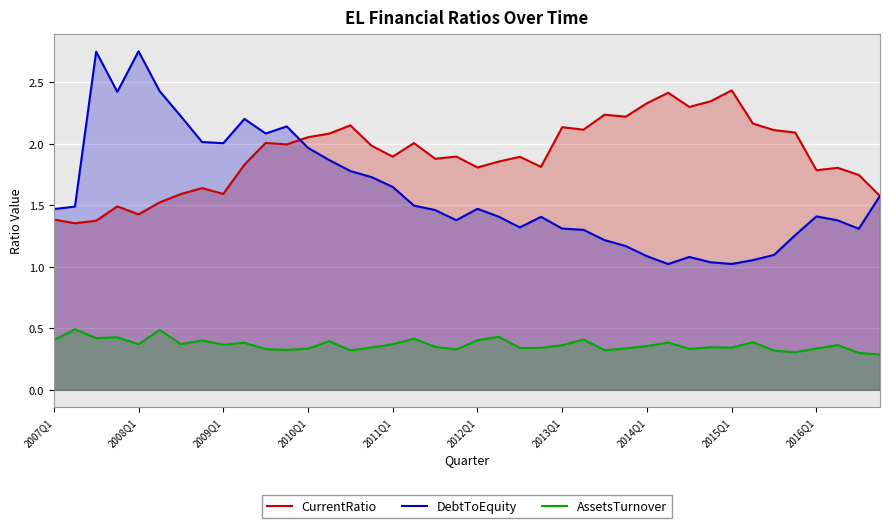

What is the sum of all CurrentRatio values?

76.4